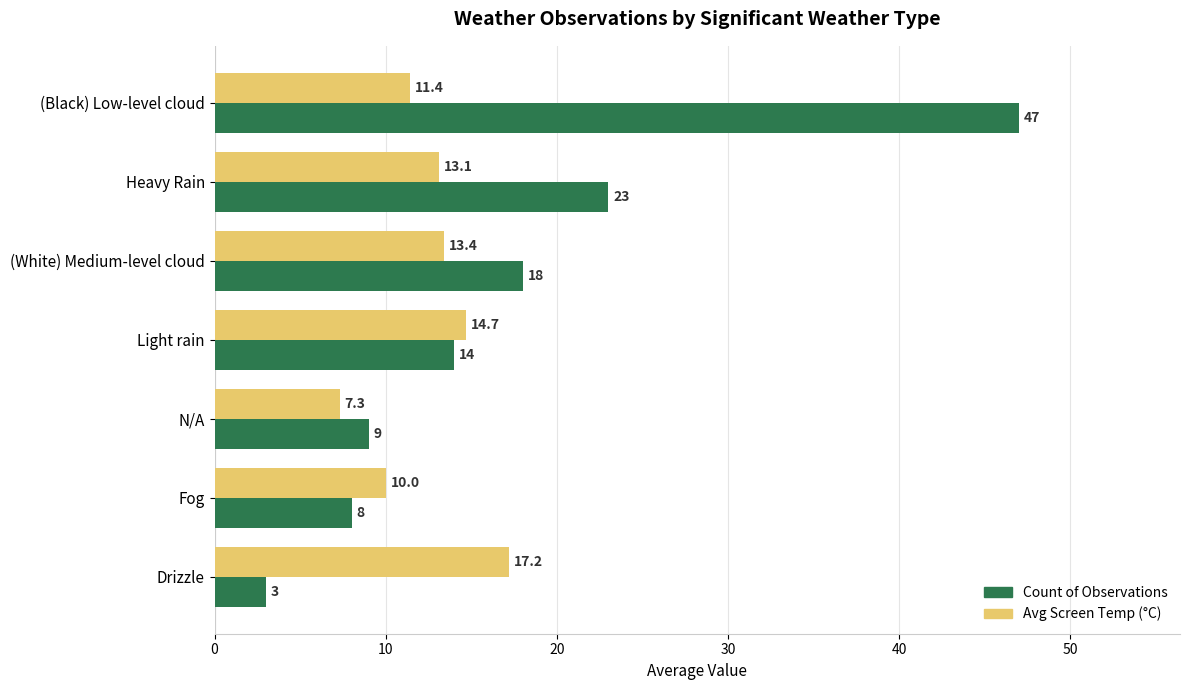

Where is Count of Observations nearest to the value 25?

Heavy Rain